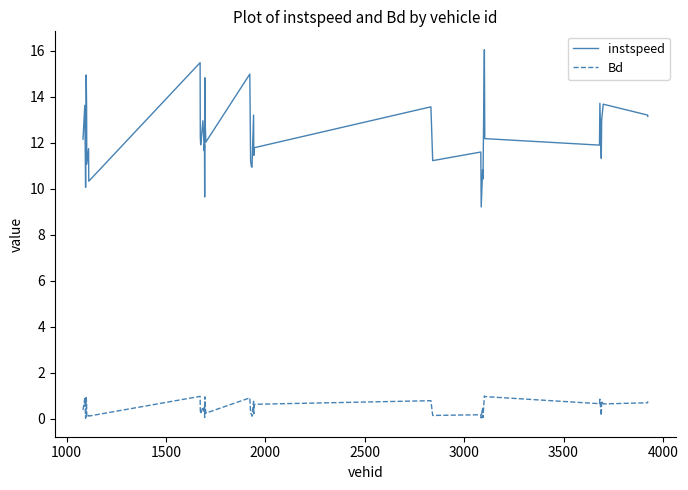

Rank the series by their average value, from lowest to highest.

Bd, instspeed